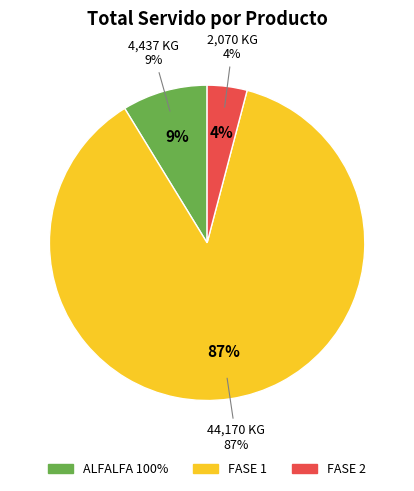

What is the change in value from ALFALFA 100% to FASE 1?

+39733